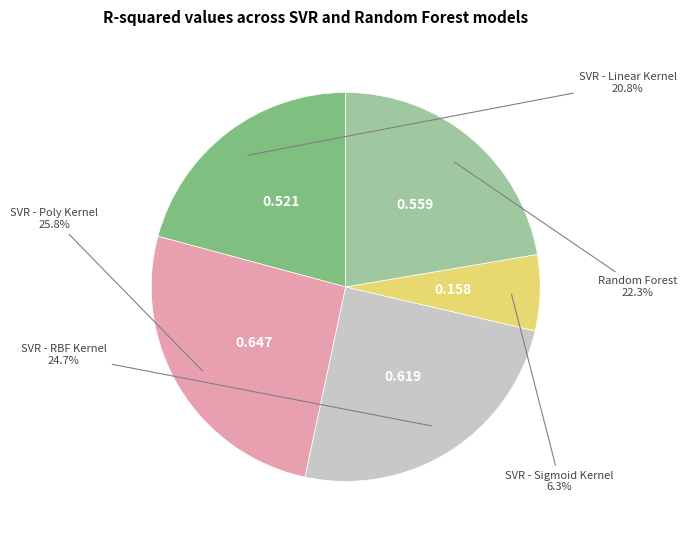

Is there any slice that represents more than half of the pie?

No